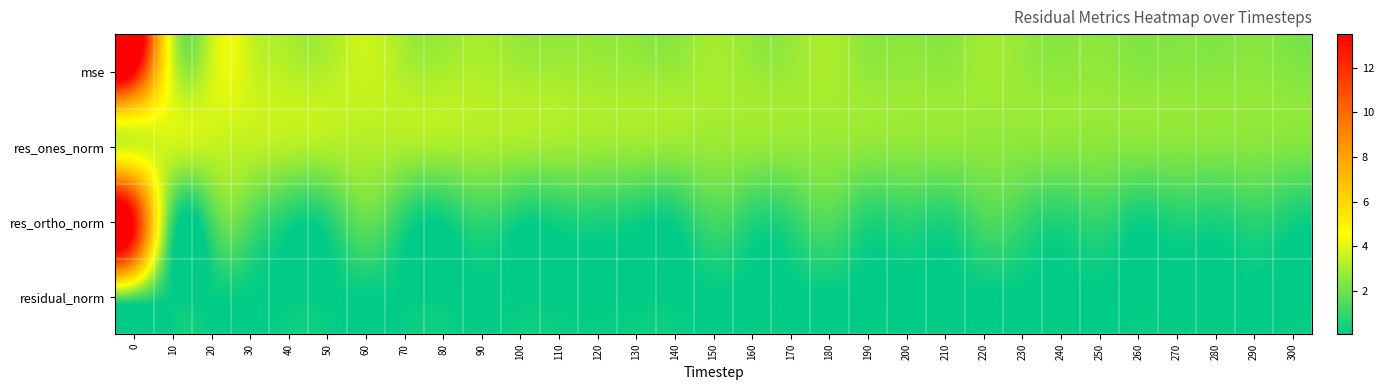

Reading left to right, extract all data points from this chart.

residual_norm: 0=1.5	10=0.1	20=0.1	30=0.1	40=0.1	50=0.1	60=0.1	70=0.1	80=0.1	90=0.1	100=0.1	110=0.1	120=0.1	130=0.1	140=0.1	150=0.1	160=0.1	170=0.1	180=0.1	190=0.1	200=0.1	210=0.1	220=0.1	230=0.1	240=0.1	250=0.1	260=0.0	270=0.1	280=0.0	290=0.1	300=0.0
res_ortho_norm: 0=13.0	10=1.0	20=1.2	30=1.5	40=0.5	50=0.6	60=1.8	70=0.6	80=0.2	90=0.9	100=0.3	110=0.4	120=0.5	130=0.3	140=0.3	150=1.2	160=0.7	170=0.8	180=1.5	190=0.6	200=0.8	210=0.6	220=1.3	230=1.0	240=0.6	250=0.9	260=0.3	270=0.6	280=0.5	290=0.8	300=0.4
res_ones_norm: 0=3.7	10=3.7	20=3.5	30=3.4	40=3.2	50=3.2	60=3.1	70=3.1	80=3.0	90=3.0	100=2.9	110=2.9	120=2.8	130=2.8	140=2.7	150=2.7	160=2.7	170=2.7	180=2.7	190=2.6	200=2.6	210=2.5	220=2.5	230=2.5	240=2.5	250=2.5	260=2.4	270=2.4	280=2.4	290=2.4	300=2.3
mse: 0=13.5	10=3.8	20=3.7	30=3.7	40=3.3	50=3.2	60=3.6	70=3.1	80=3.0	90=3.1	100=2.9	110=2.9	120=2.8	130=2.8	140=2.7	150=3.0	160=2.8	170=2.8	180=3.0	190=2.6	200=2.7	210=2.6	220=2.9	230=2.7	240=2.6	250=2.6	260=2.4	270=2.5	280=2.5	290=2.5	300=2.4